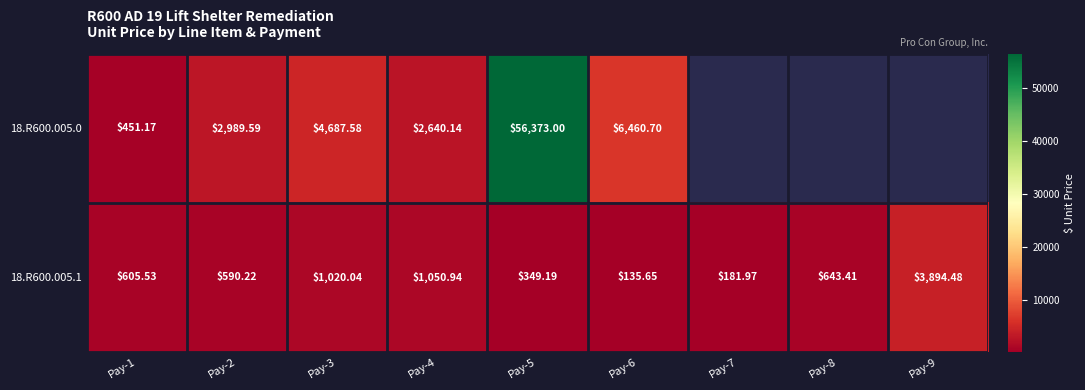

What is the maximum value for 18.R600.005.1?

3894.5